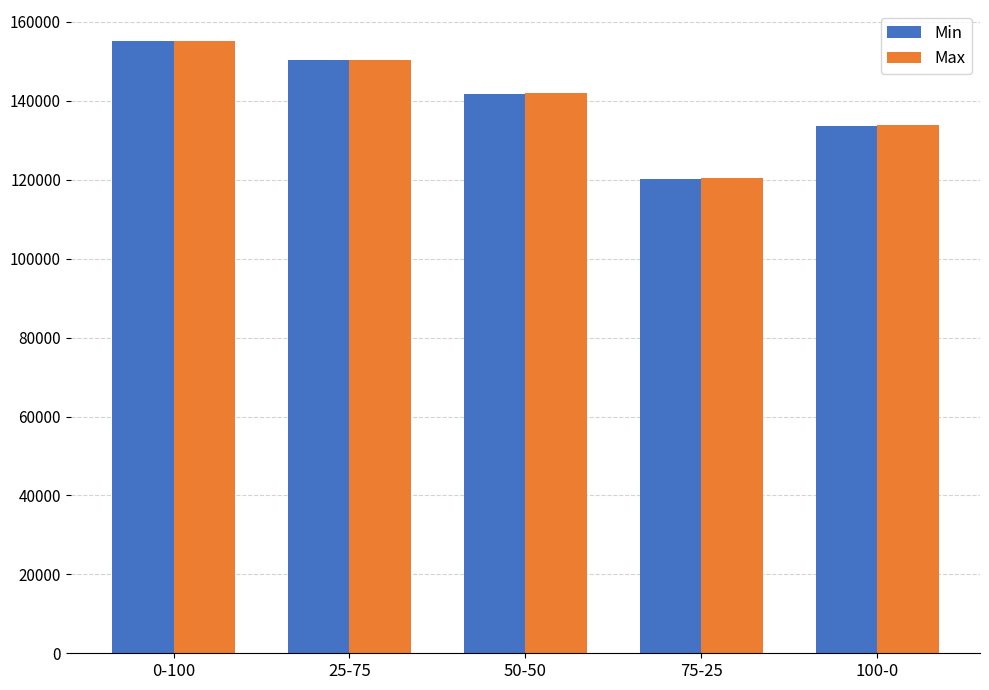

What is the average value of the Max series?

140384.6